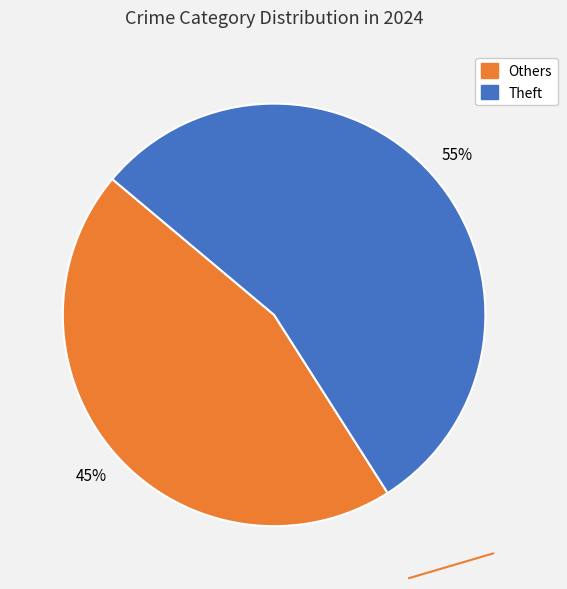

How many segments does this pie chart have?

2